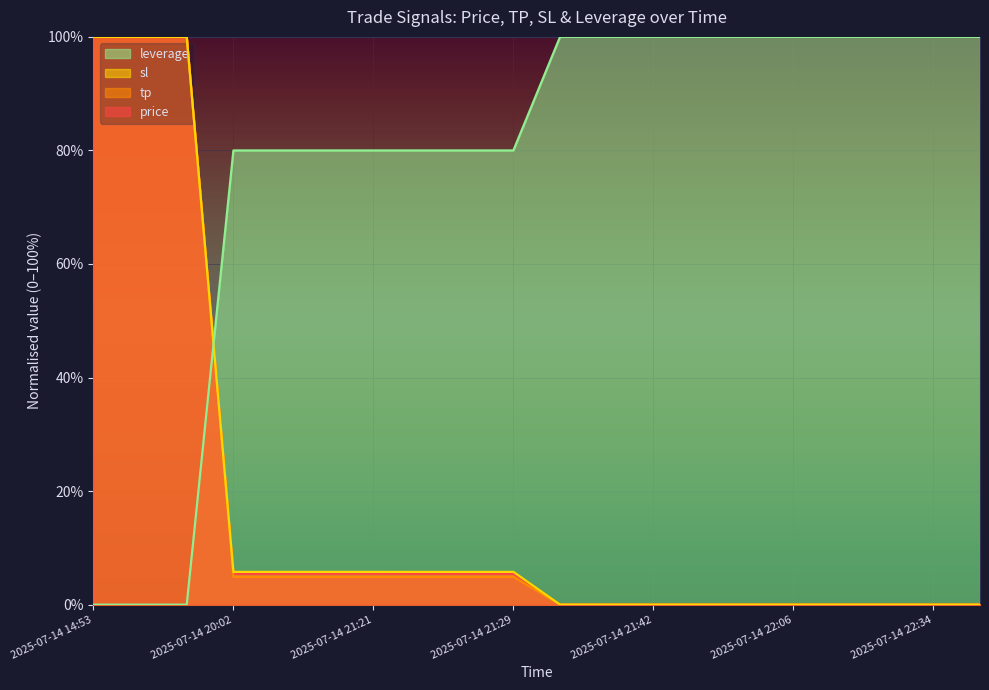

Reading left to right, transcribe all the data shown in this chart.

price: 1.0	1.0	1.0	0.1	0.1	0.1	0.1	0.1	0.1	0.1	0.0	0.0	0.0	0.0	0.0	0.0	0.0	0.0	0.0	0.0
tp: 1.0	1.0	1.0	0.0	0.0	0.0	0.0	0.0	0.0	0.0	0.0	0.0	0.0	0.0	0.0	0.0	0.0	0.0	0.0	0.0
sl: 1.0	1.0	1.0	0.1	0.1	0.1	0.1	0.1	0.1	0.1	0.0	0.0	0.0	0.0	0.0	0.0	0.0	0.0	0.0	0.0
leverage: 0.0	0.0	0.0	0.8	0.8	0.8	0.8	0.8	0.8	0.8	1.0	1.0	1.0	1.0	1.0	1.0	1.0	1.0	1.0	1.0